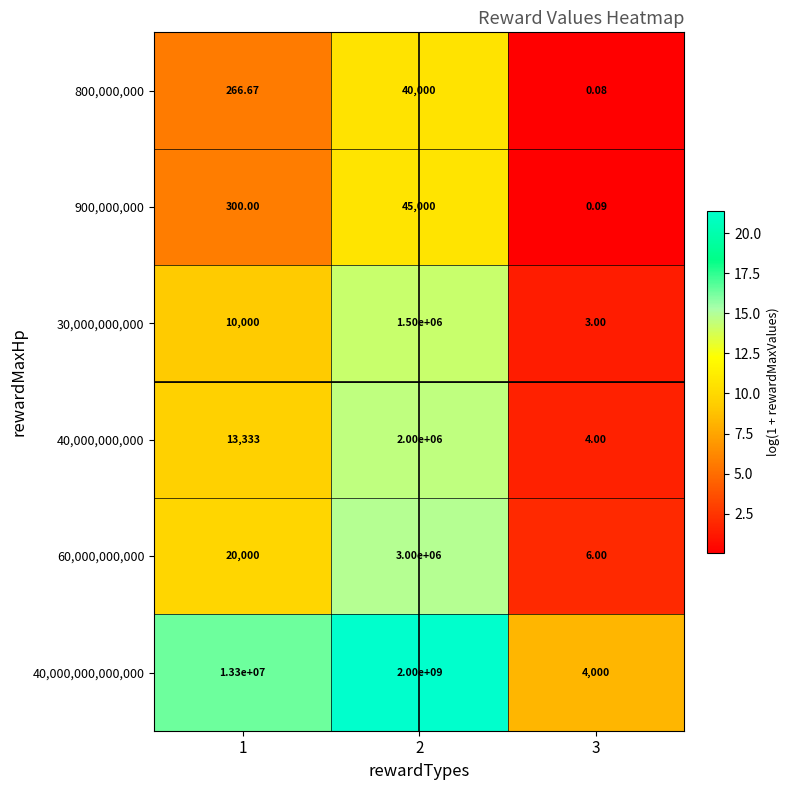

What is the difference between the highest and lowest values at 2?

1999960000.0